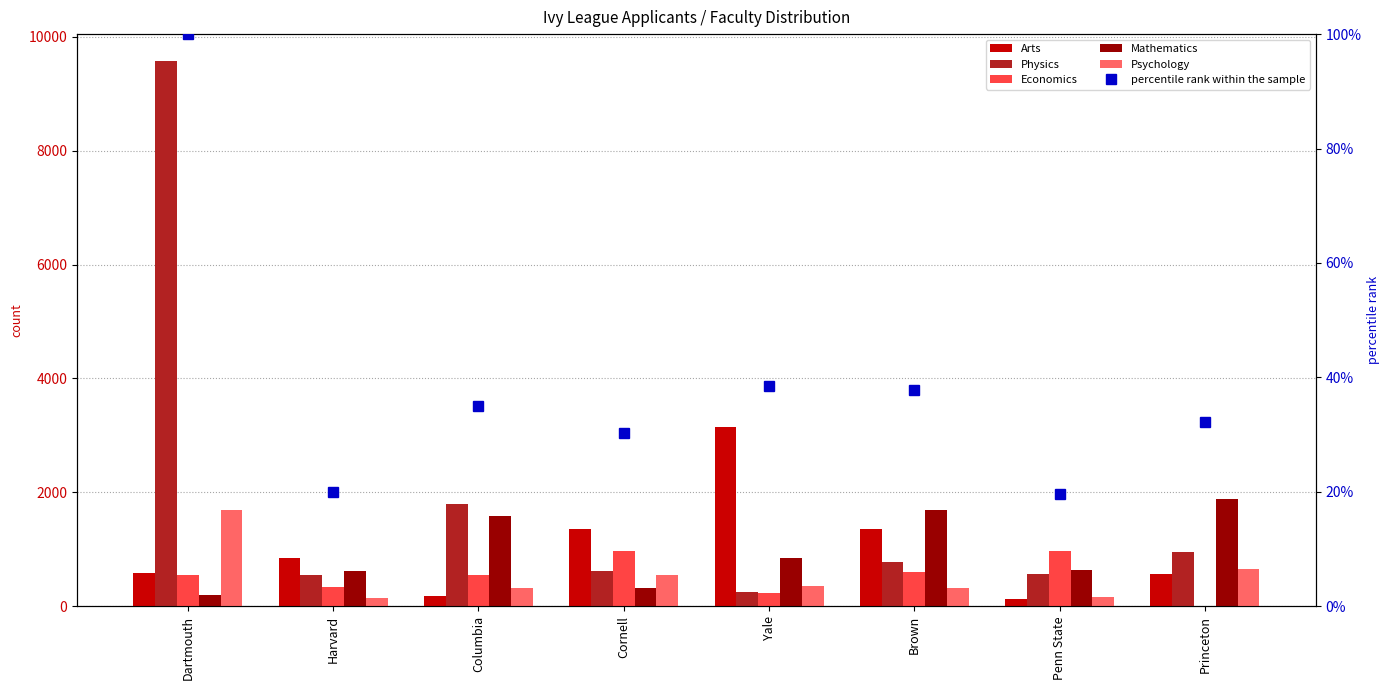

Is the value of Psychology at Penn State greater than the value of Mathematics at Yale?

No